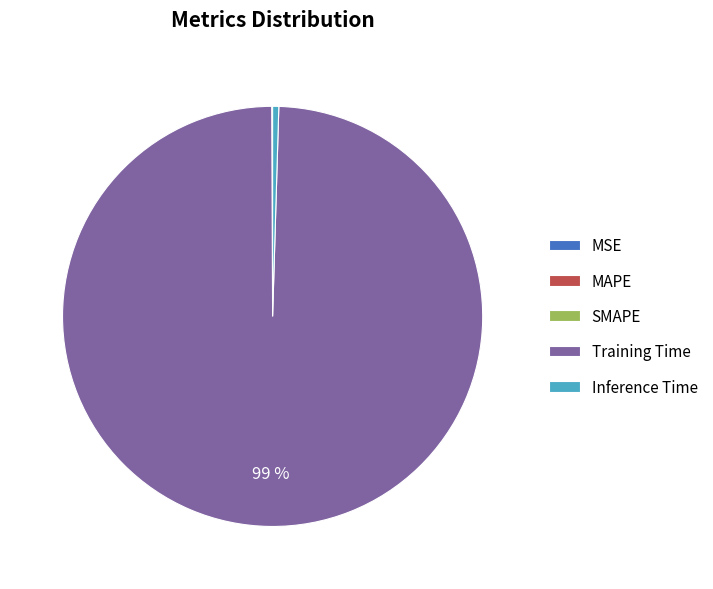

Which category has the biggest portion of the pie?

Training Time